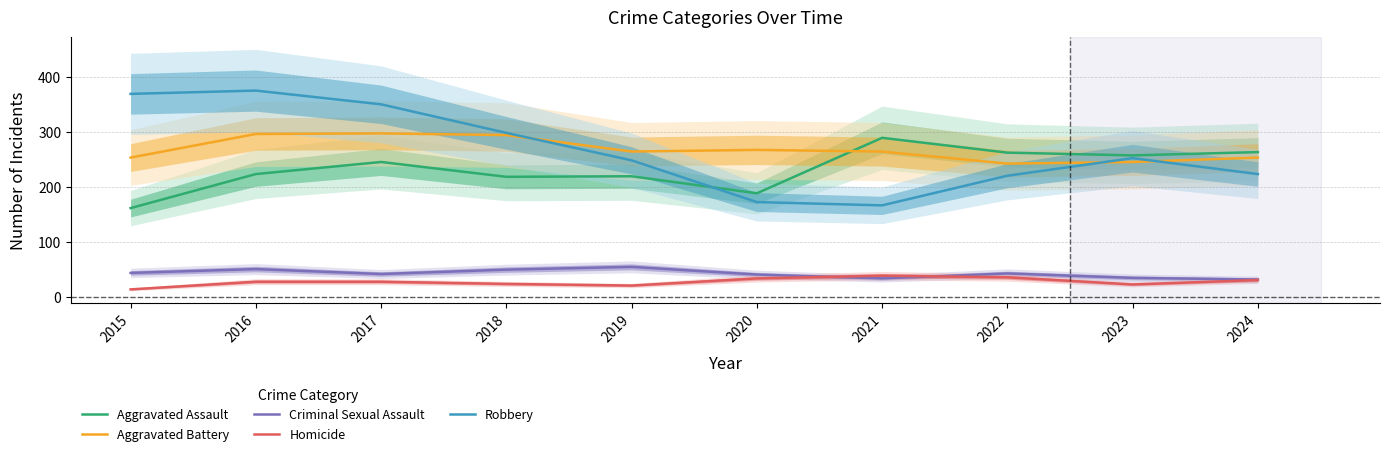

Between 2017 and 2023, which series saw the biggest shift?

Robbery